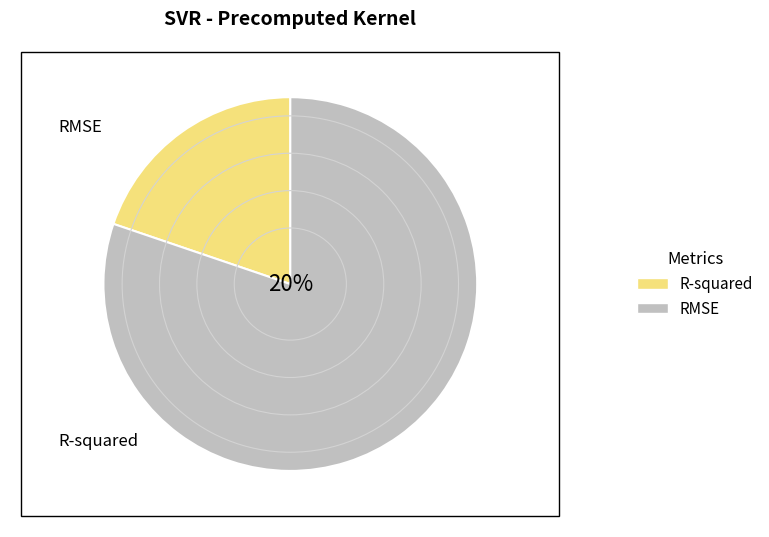

How many segments does this pie chart have?

2